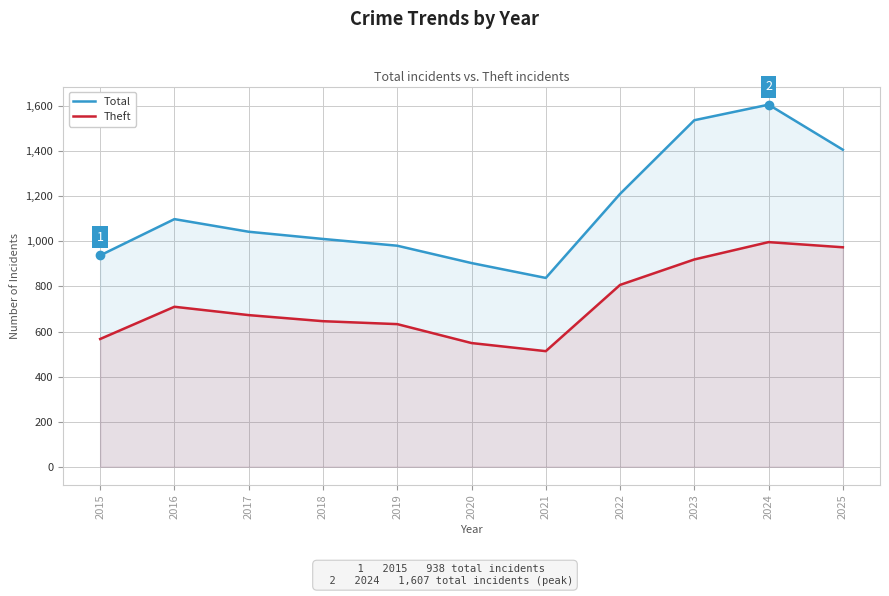

At which category does Total reach its first local peak?

2016